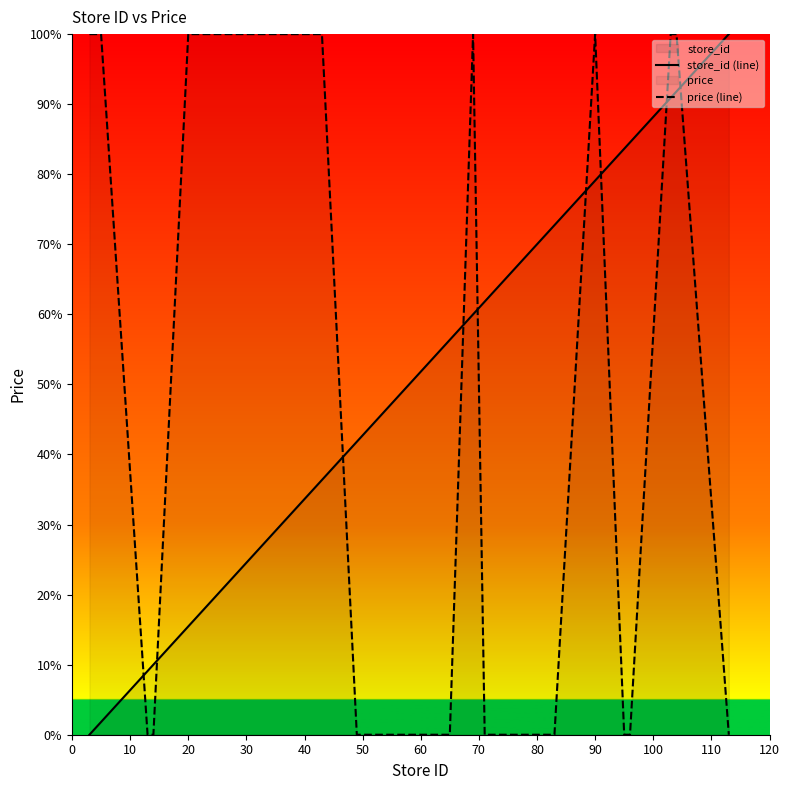

What is the spread (max minus min) of values at 20?

84.5